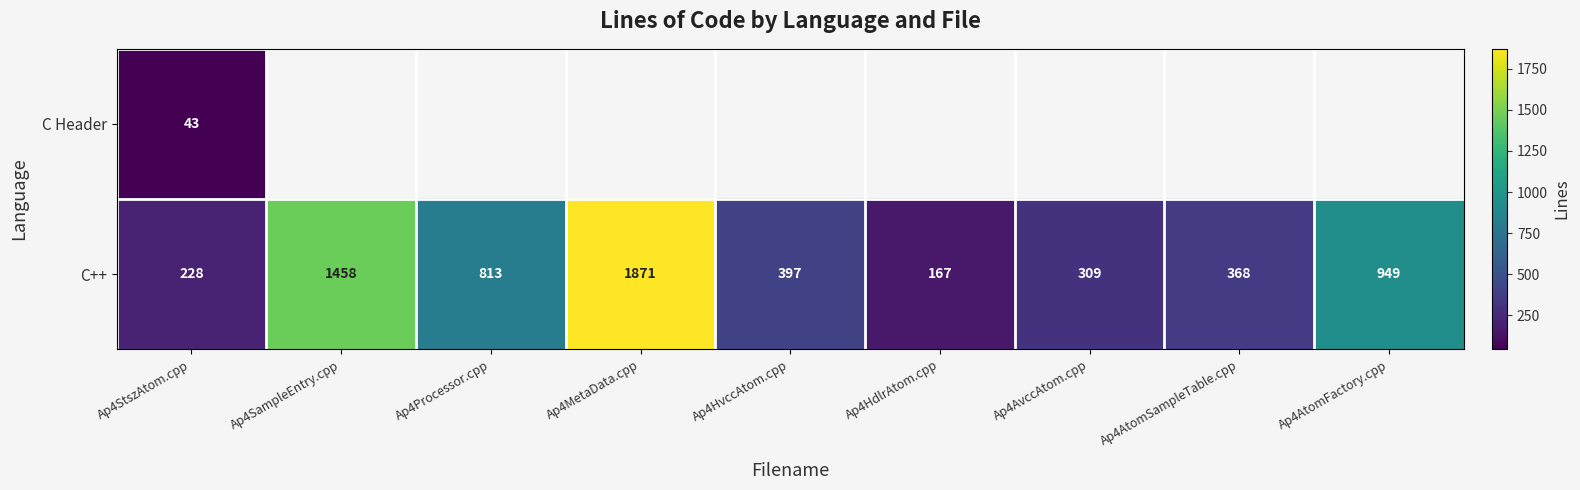

What is the sum of all C++ values?

6560